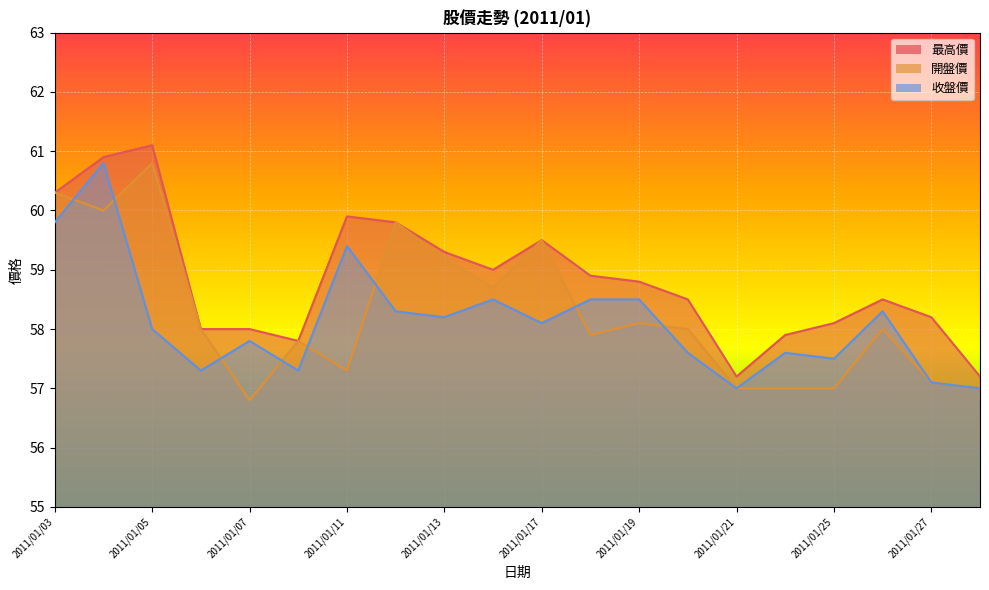

What is the smallest value displayed?

56.8